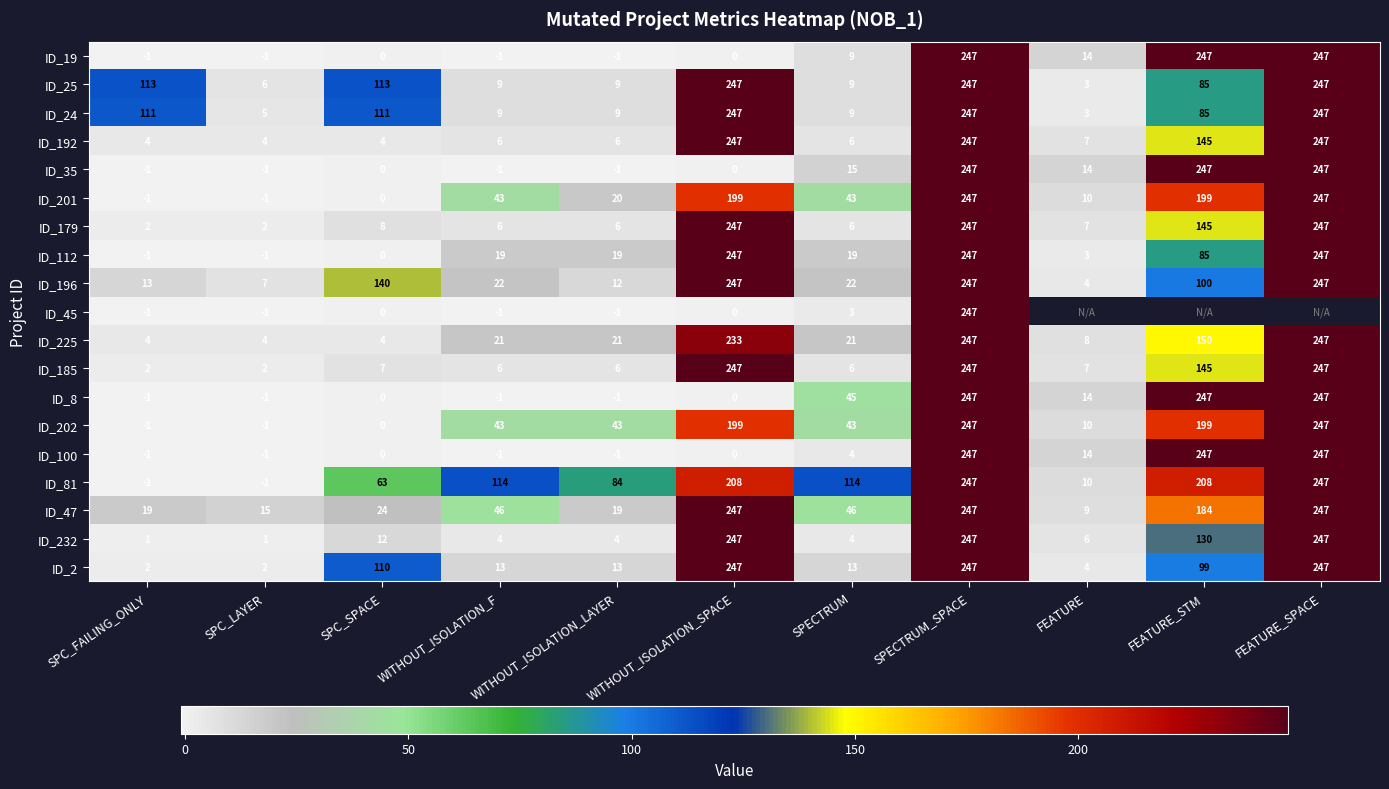

What is the spread (max minus min) of values at WITHOUT_ISOLATION_LAYER?

85